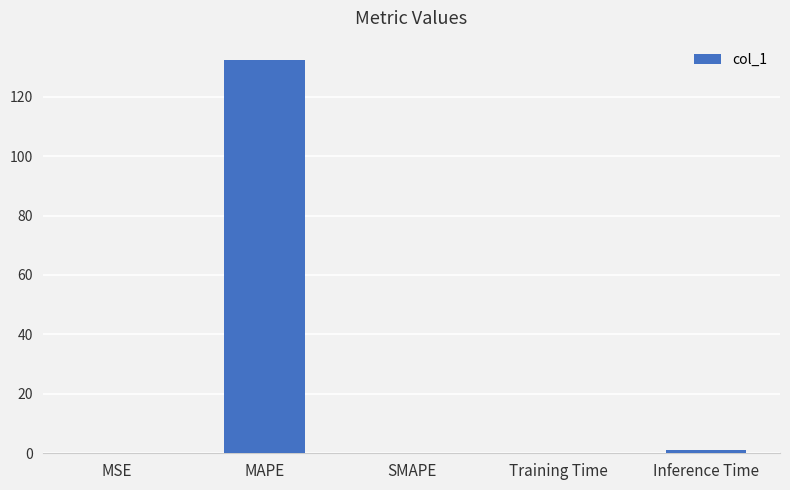

What is the sum of all values?

133.3